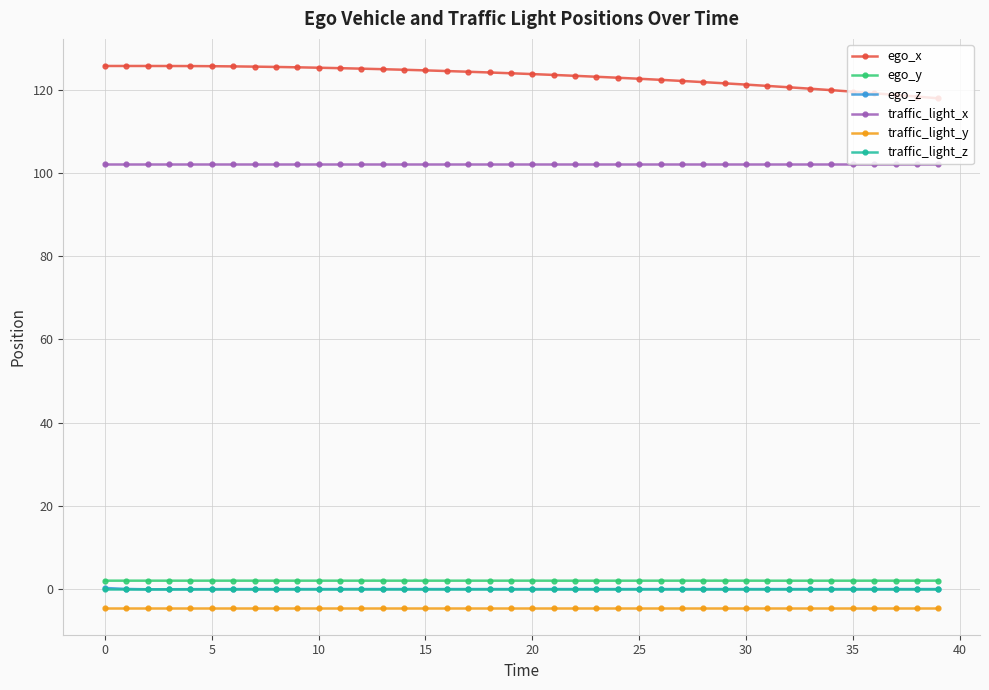

What is the smallest value displayed?

-4.4